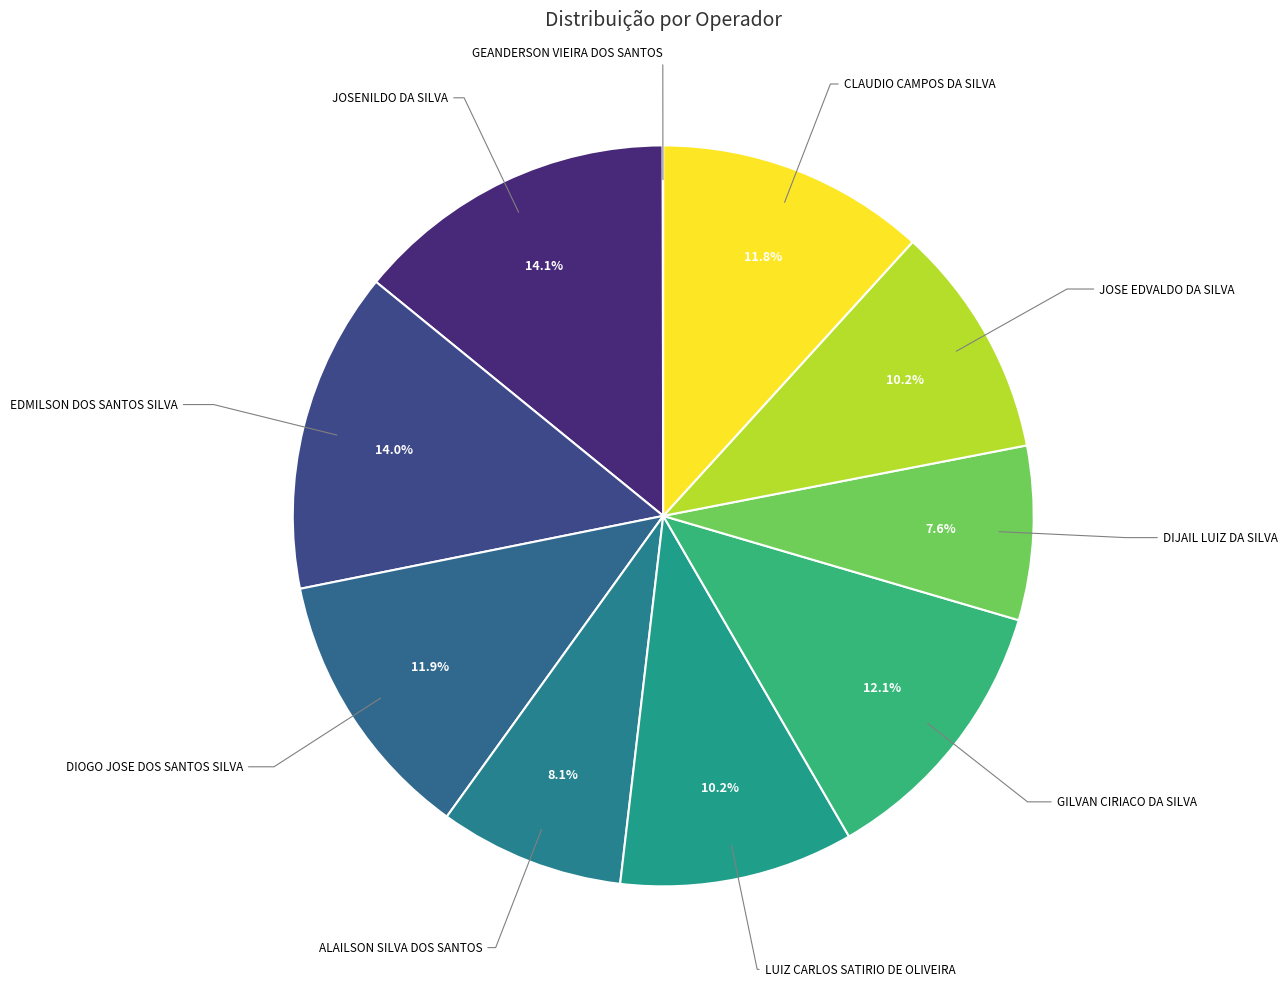

Is there a majority slice in this chart?

No